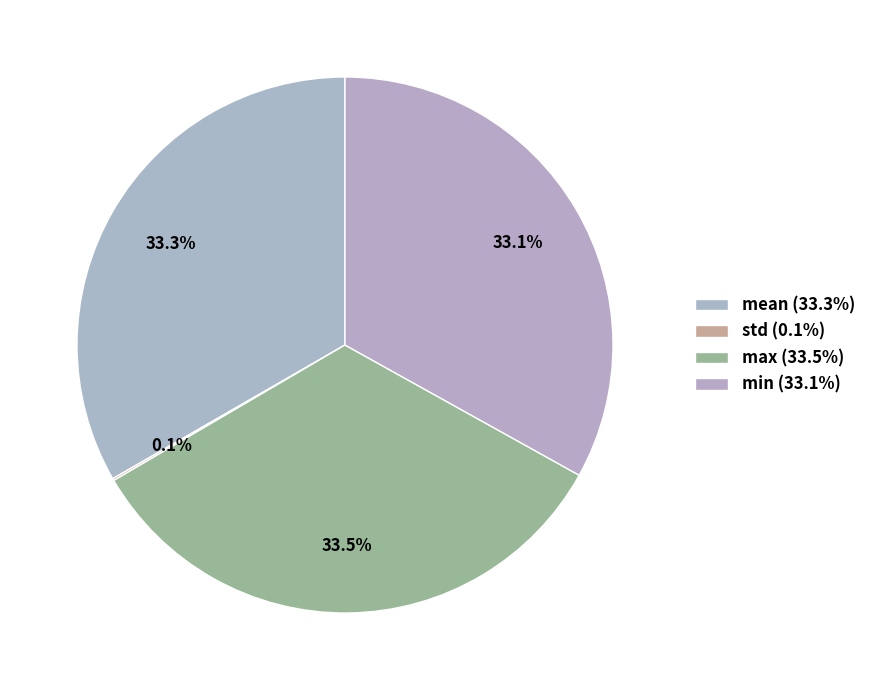

What portion of the pie excludes min?

66.9%